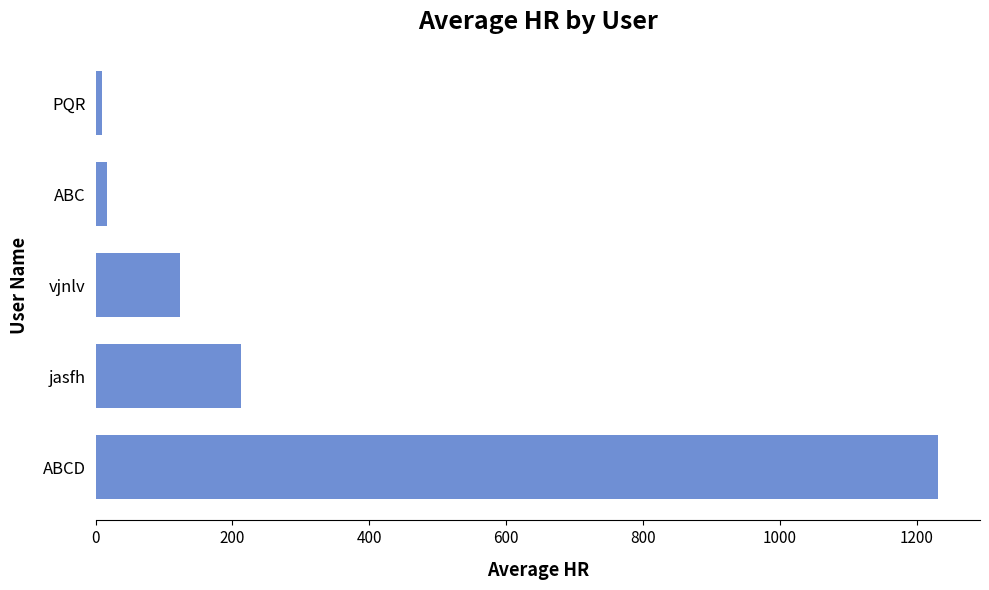

Reading bottom to top, transcribe all the data shown in this chart.

ABCD=1231	jasfh=213	vjnlv=123	ABC=17	PQR=10